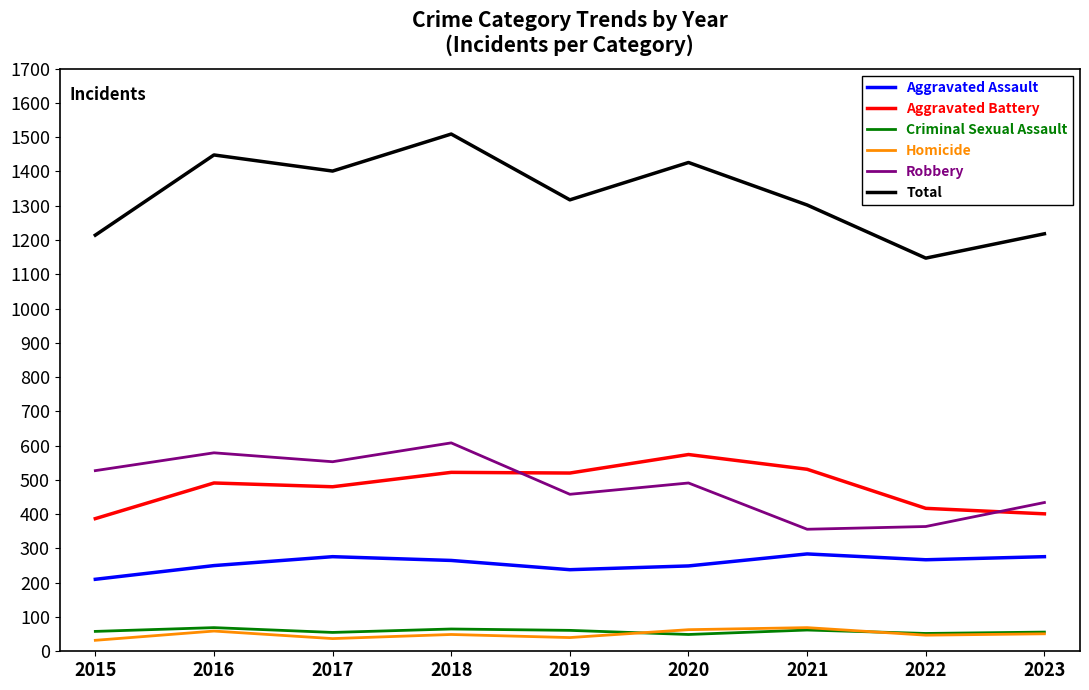

Which series has the largest total across all categories?

Total